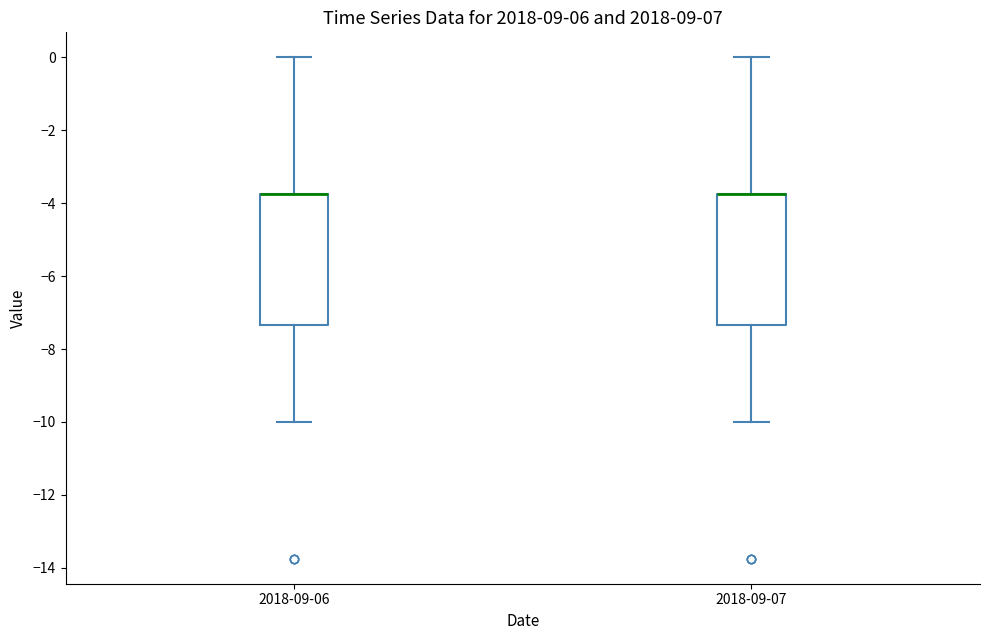

Reading left to right, transcribe this box plot: for each box, give where its median line is, the range the box spans, and where its two whiskers end, as read against the y-axis. The values are not printed on the chart, so give them approximately, as read against the axis.

2018-09-06: median -3.8 (drawn on the box's upper edge), box -7.4 to -3.8, whiskers -10.0 to 0.0
2018-09-07: median -3.8 (drawn on the box's upper edge), box -7.4 to -3.8, whiskers -10.0 to 0.0